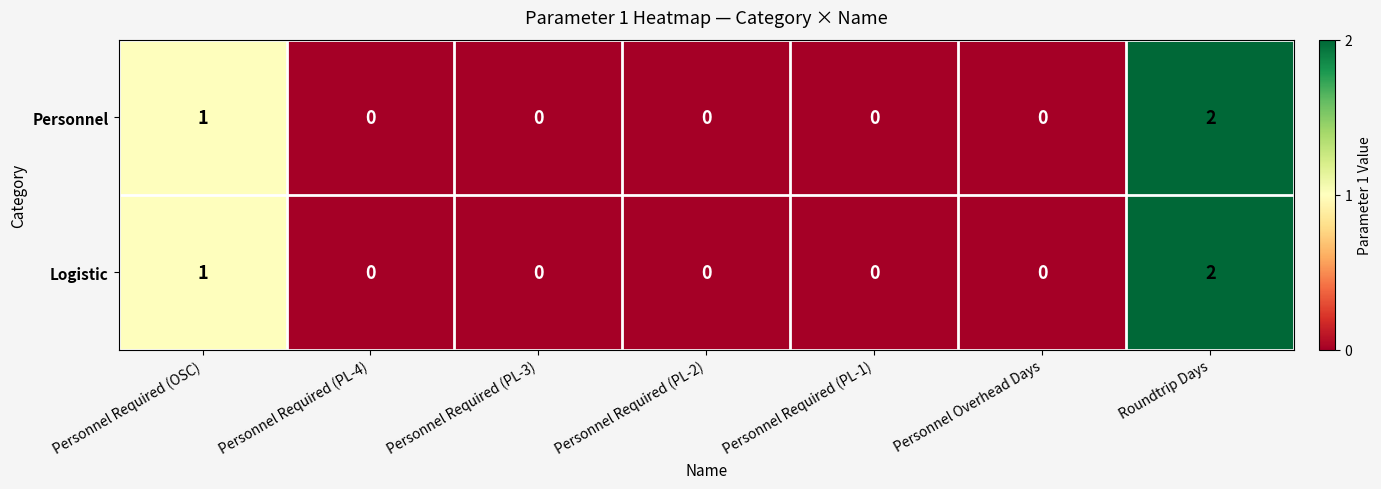

The value of Personnel at Personnel Overhead Days is 0. True or false?

True